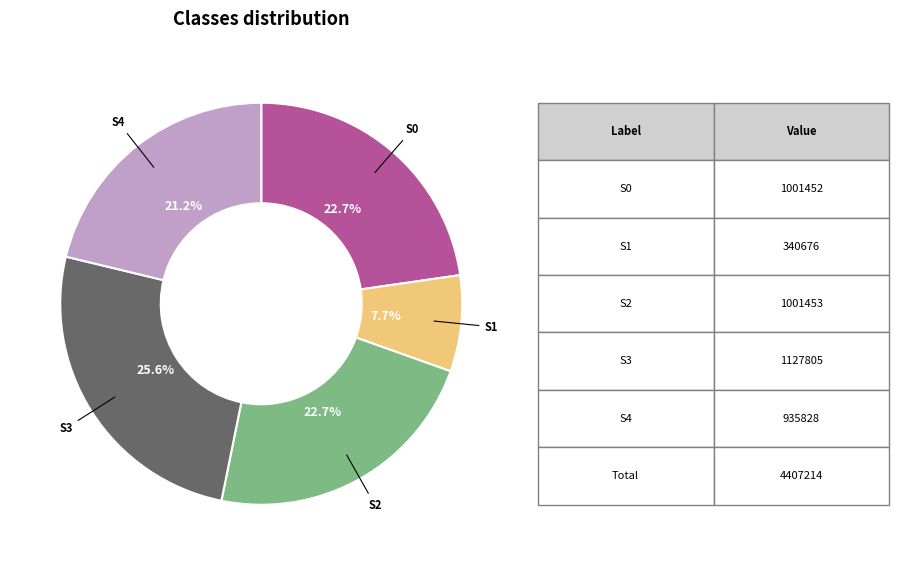

How many slices are in this pie chart?

5